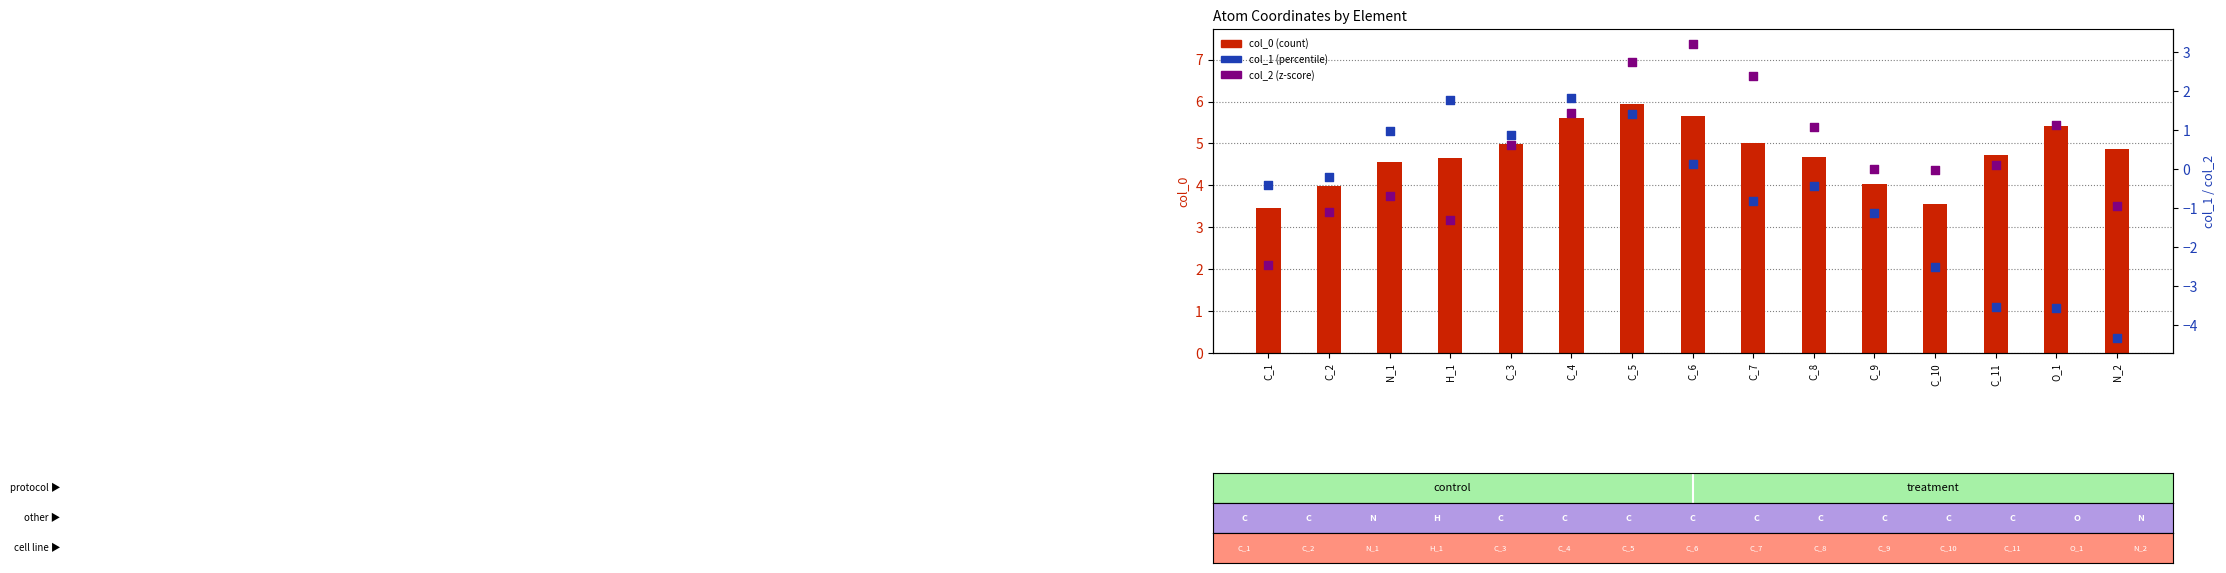

Is the value of col_2 at C_1 greater than the value of col_0 at C_10?

No